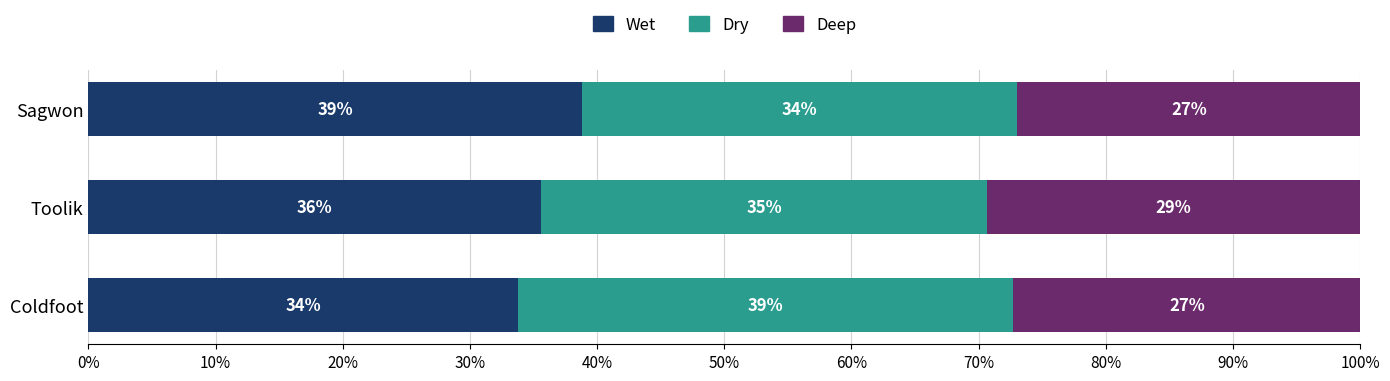

What are all the series names shown in the legend?

Wet, Dry, Deep